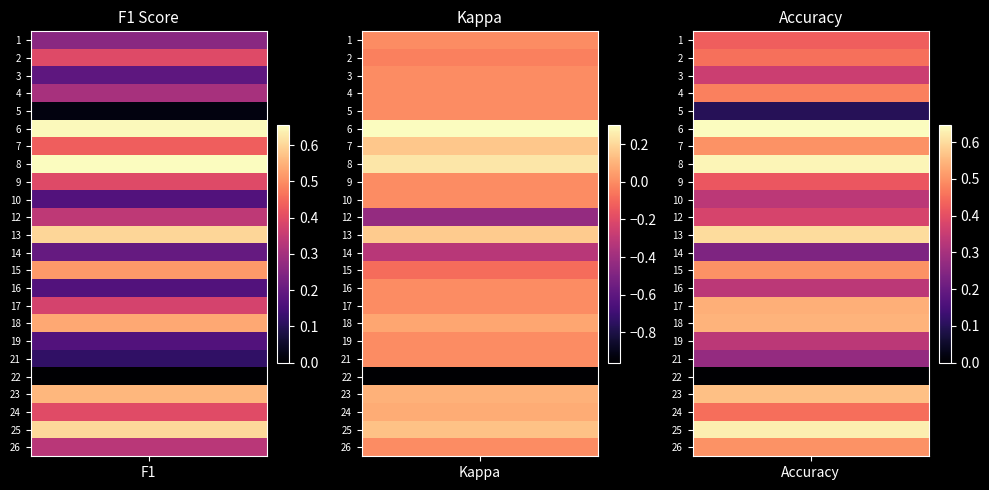

At which label does 3 reach its peak?

accuracy